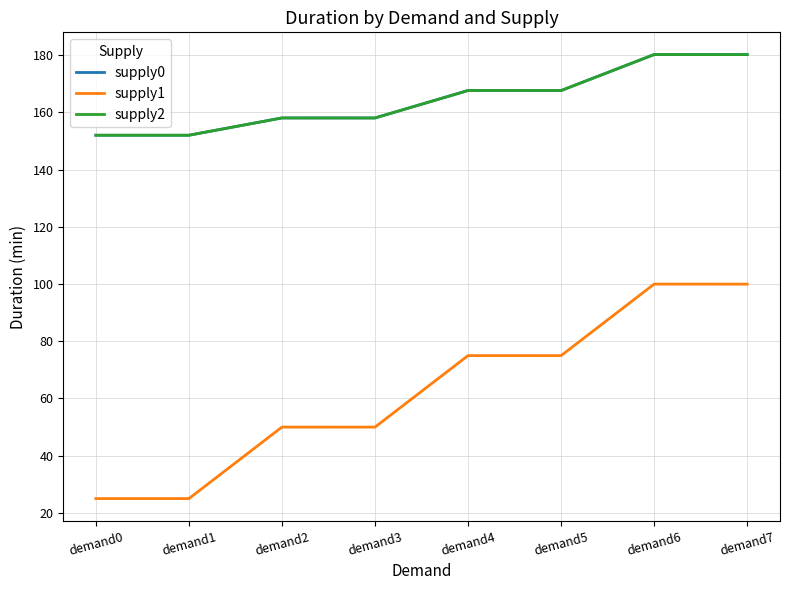

At which label does supply0 first exceed 167?

demand4